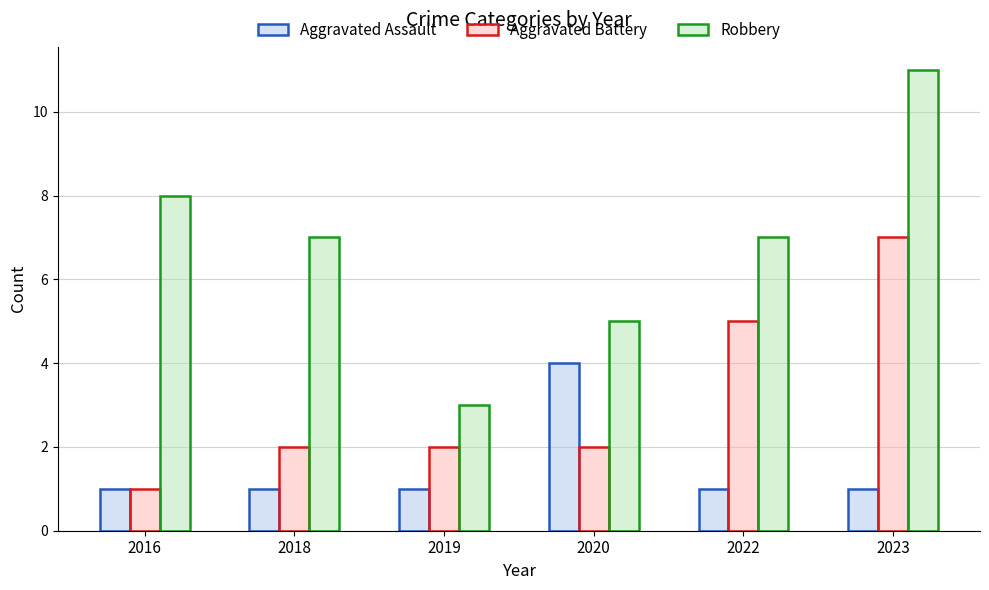

The value of Robbery at 2022 is 10. True or false?

False